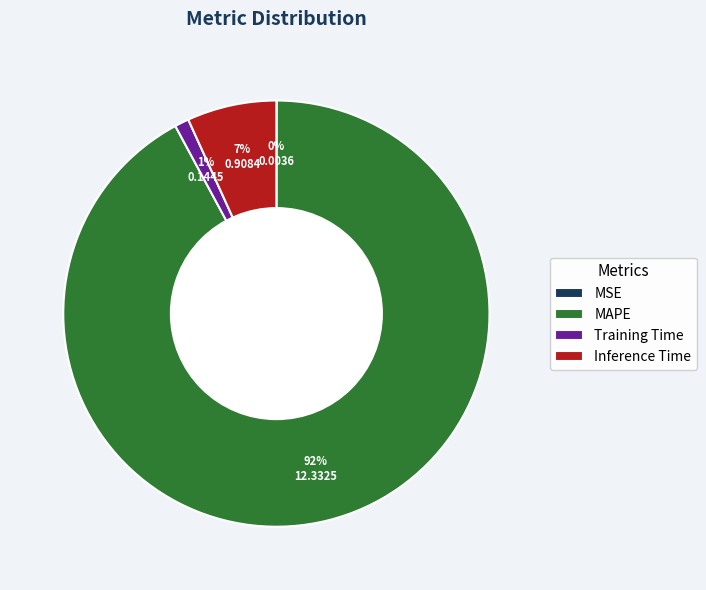

Which category has the biggest portion of the pie?

MAPE